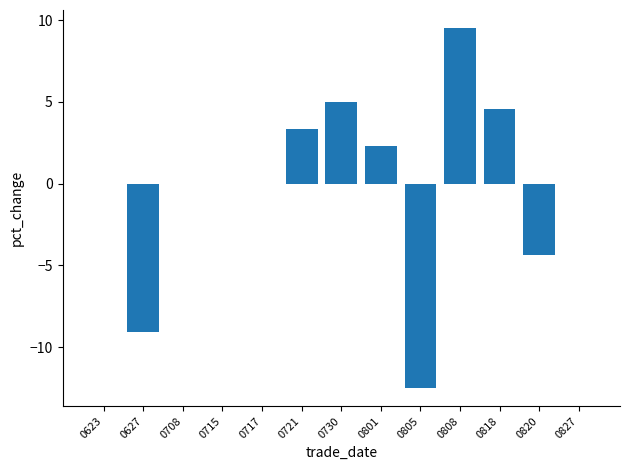

At which category does the chart reach its peak across all series?

0808